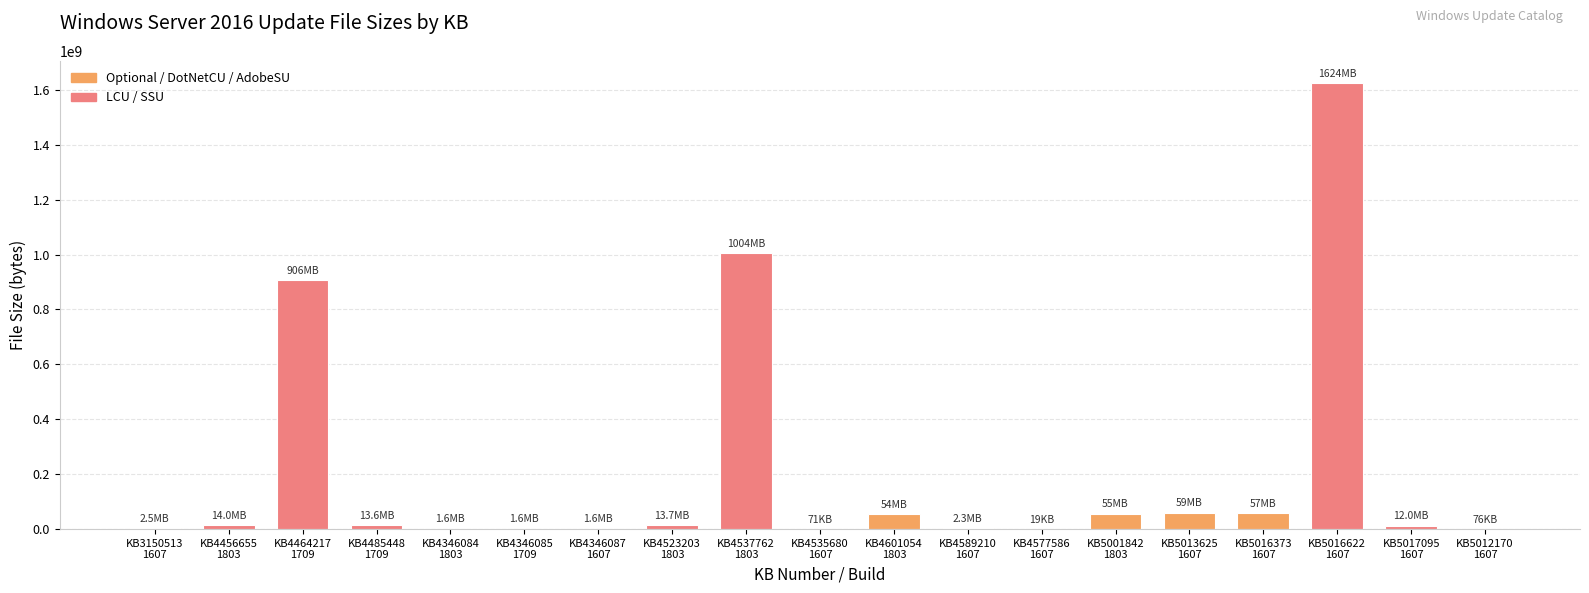

What is the maximum value shown in the chart?

1624460311